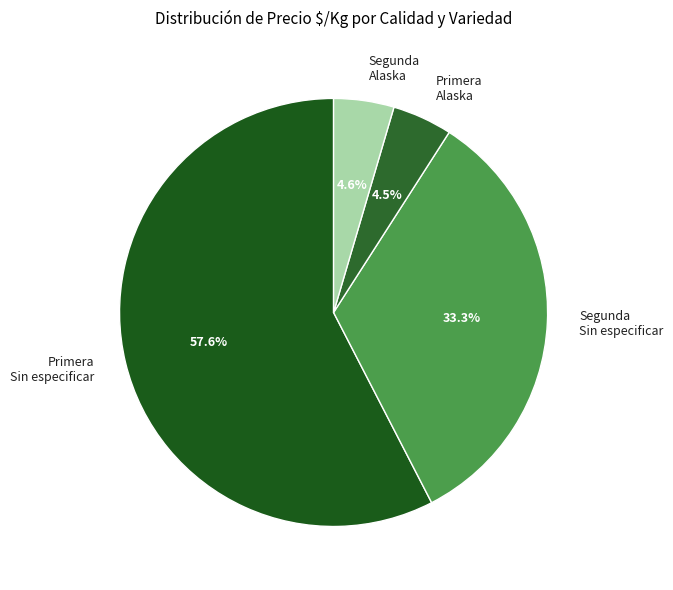

How many segments does this pie chart have?

4